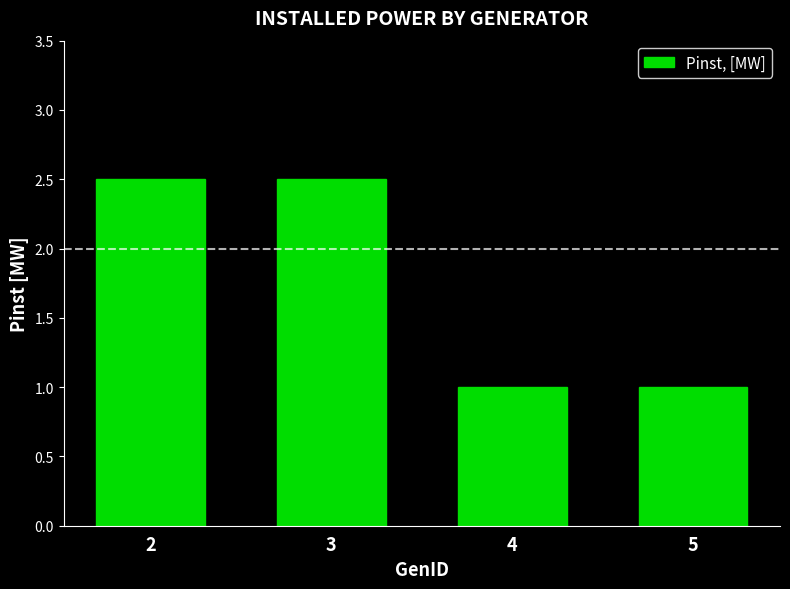

What is the minimum value shown in the chart?

1.0